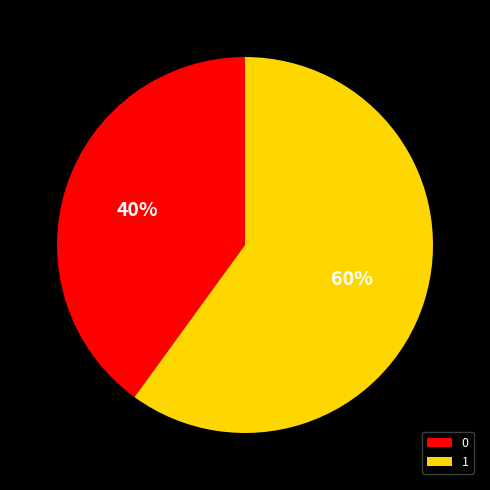

Rank the categories by value from highest to lowest.

1, 0